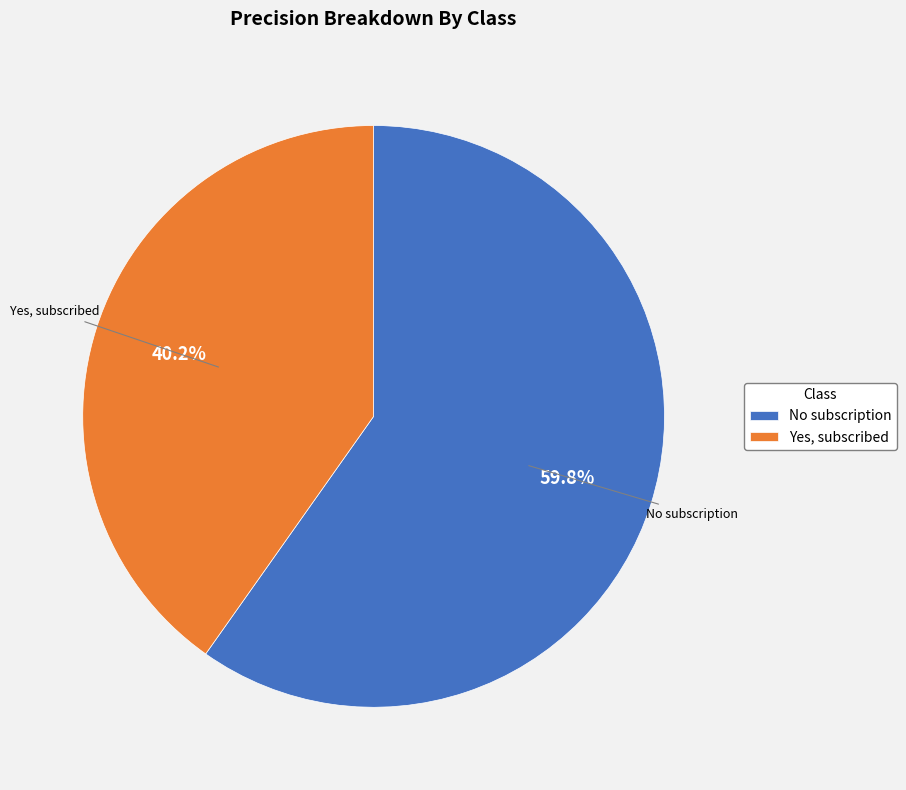

Count the number of slices in the pie.

2